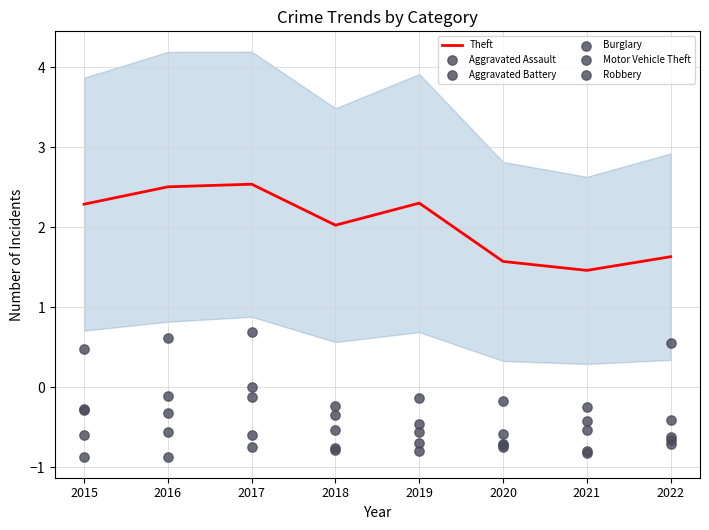

Is the value of Motor Vehicle Theft at 2018 greater than the value of Aggravated Battery at 2018?

No